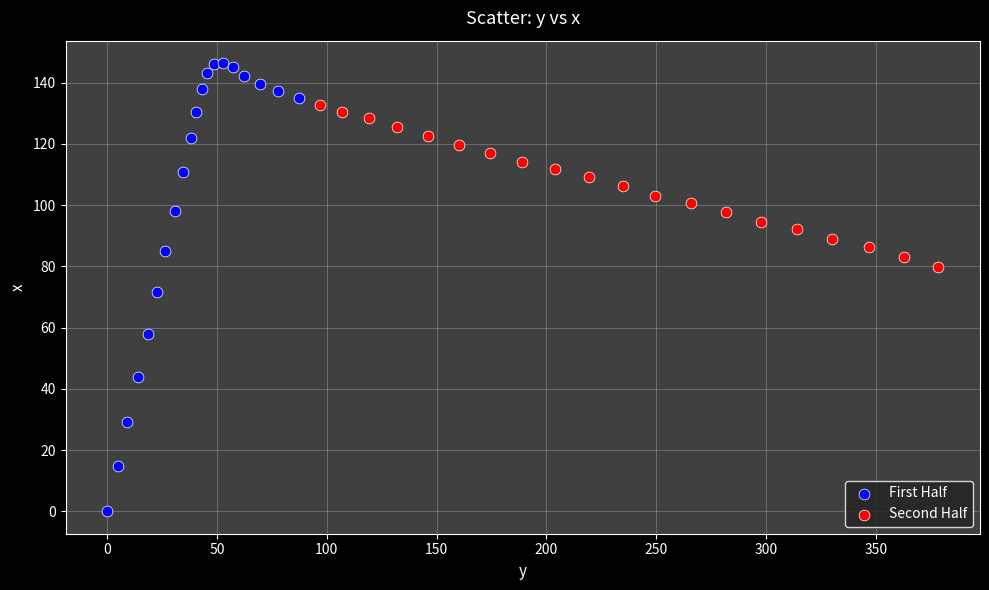

Which series contains the lowest Y value?

First Half